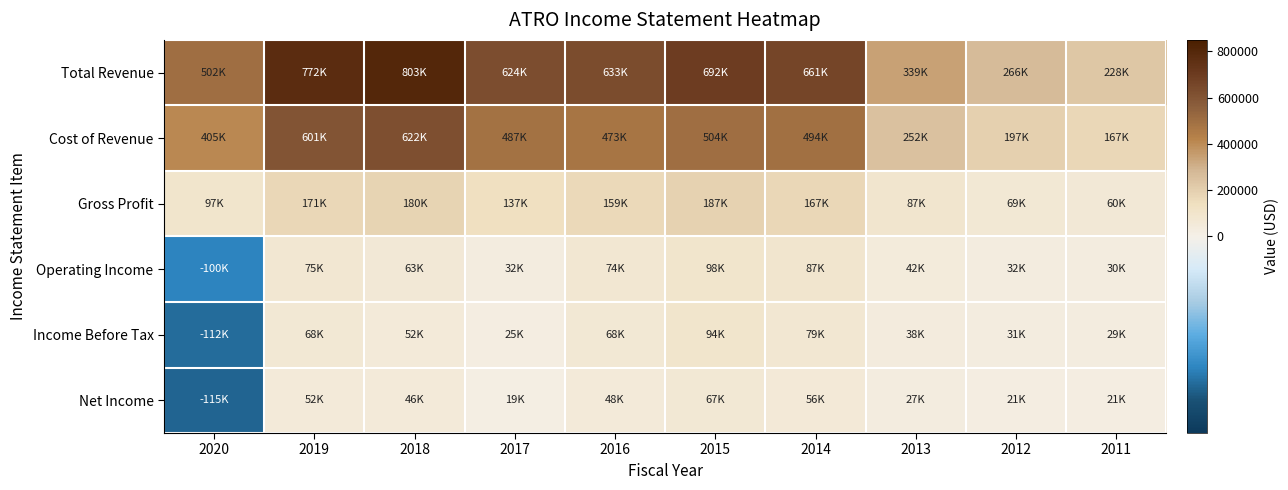

Reading left to right, transcribe all the data shown in this chart.

Total Revenue: 2020=502600	2019=772700	2018=803300	2017=624500	2016=633100	2015=692300	2014=661000	2013=339900	2012=266400	2011=228200
Cost of Revenue: 2020=405500	2019=601200	2018=622600	2017=487400	2016=473700	2015=504300	2014=494000	2013=252100	2012=197000	2011=167700
Gross Profit: 2020=97100	2019=171500	2018=180700	2017=137100	2016=159500	2015=187900	2014=167000	2013=87900	2012=69400	2011=60500
Operating Income: 2020=-100700	2019=75500	2018=63700	2017=32100	2016=74900	2015=98800	2014=87400	2013=42300	2012=32600	2011=30800
Income Before Tax: 2020=-112400	2019=68300	2018=52300	2017=25000	2016=68800	2015=94100	2014=79100	2013=38200	2012=31600	2011=29000
Net Income: 2020=-115800	2019=52000	2018=46800	2017=19700	2016=48400	2015=67000	2014=56200	2013=27300	2012=21900	2011=21600